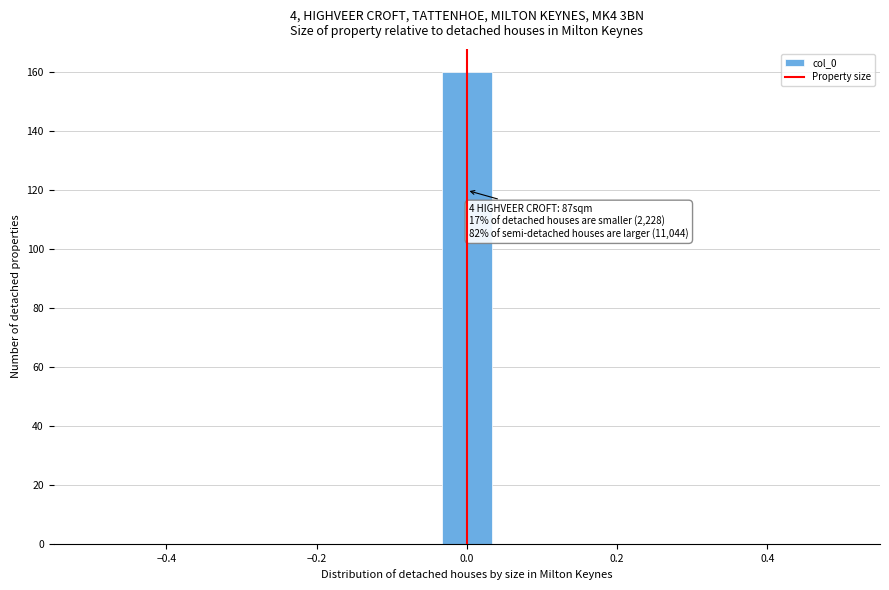

Read against the x-axis, roughly where is the centre of the tallest bar?

0.00